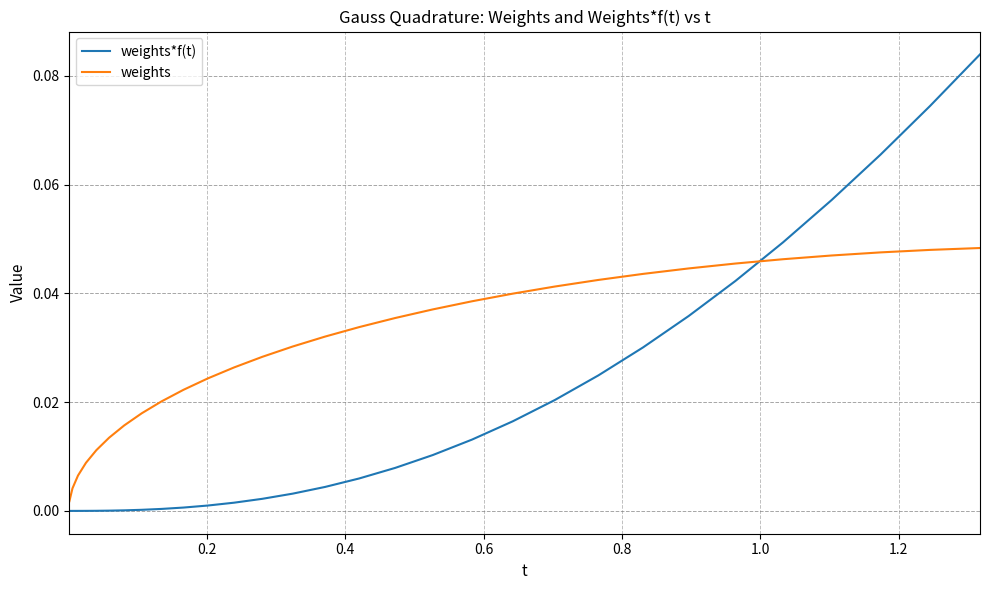

True or false: weights*f(t) and weights cross at least once.

True